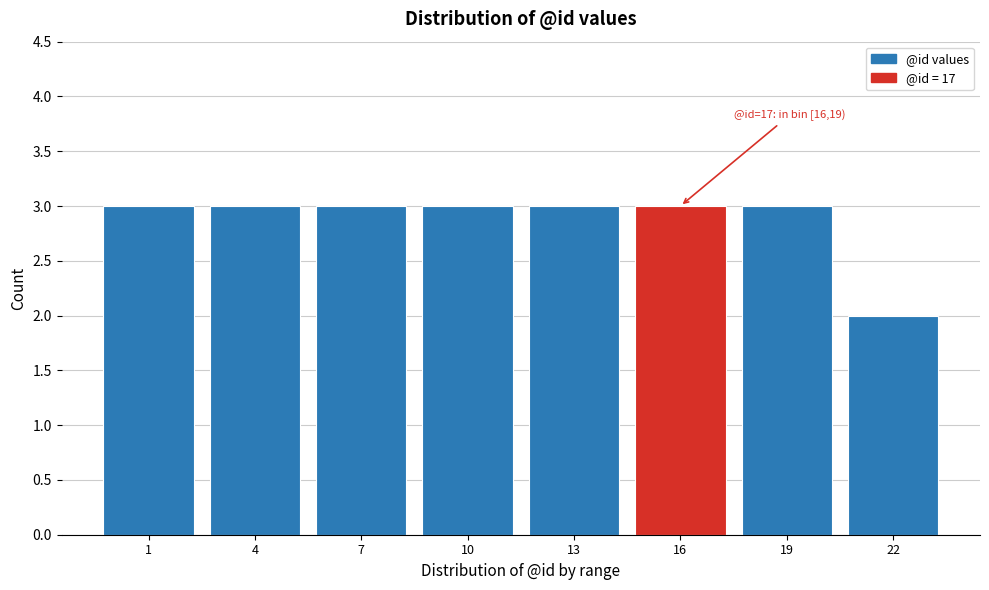

Reading left to right, what are all the values shown in this chart?

3	3	3	3	3	3	3	2